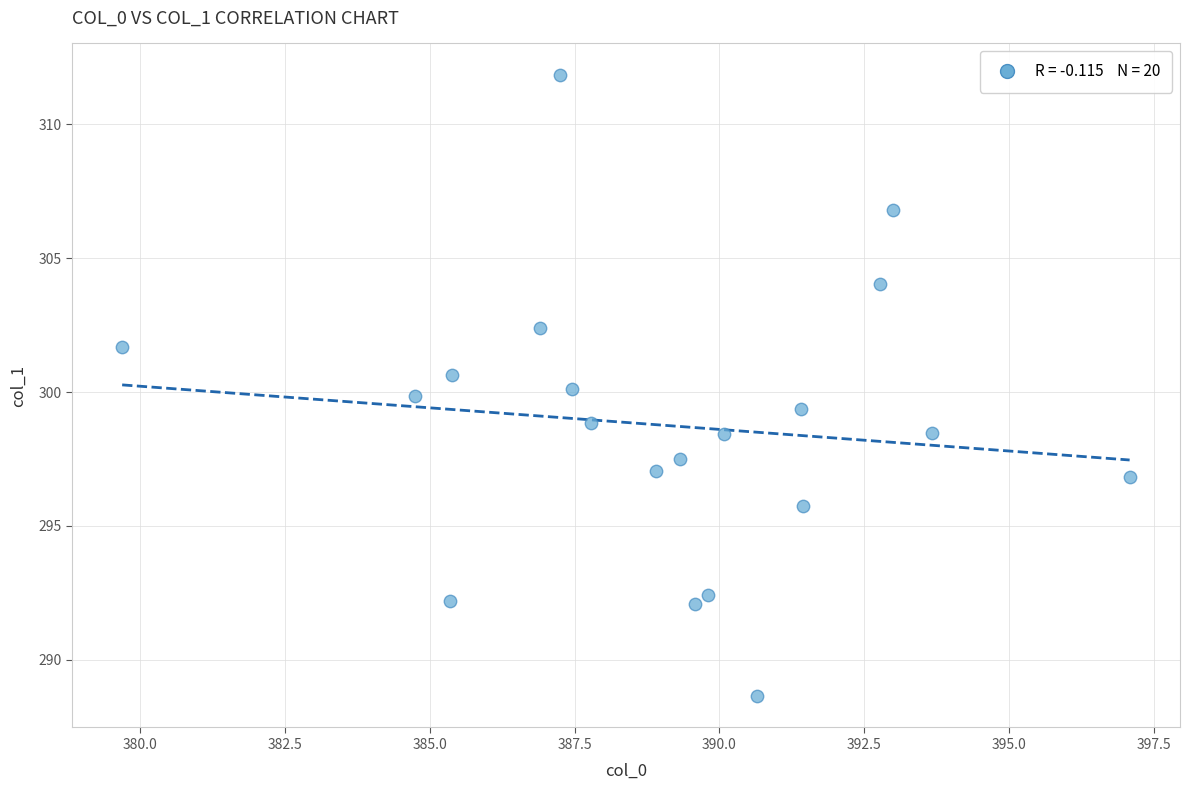

What is the range of Y values (max minus min)?

23.2